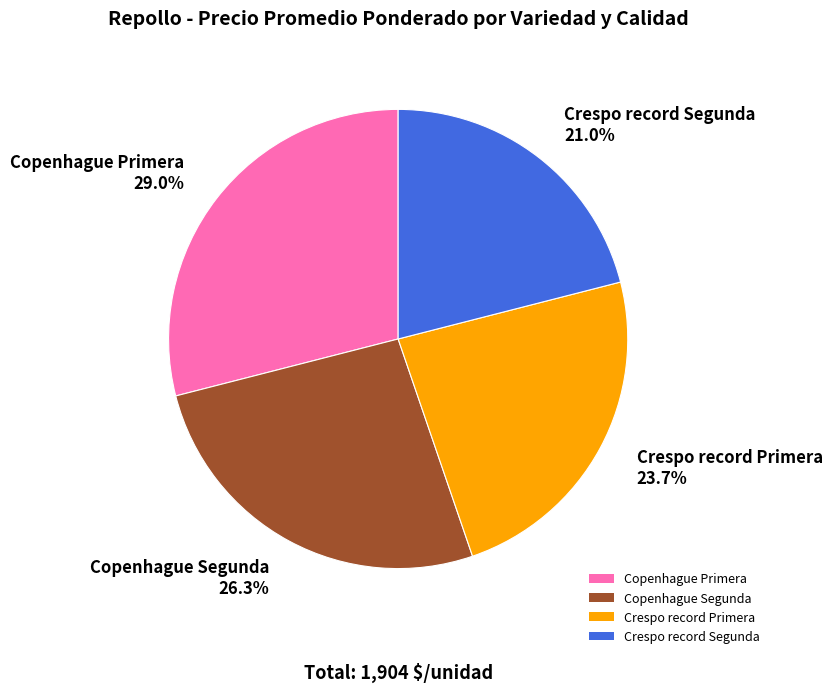

True or false: Copenhague Primera accounts for 29% of the total.

True